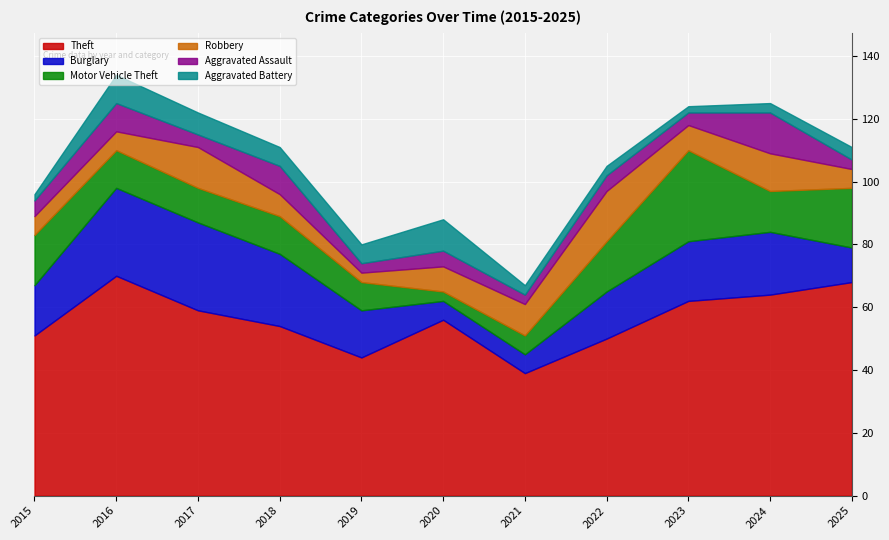

What is the value of the Robbery point at the 3rd from the left?

13